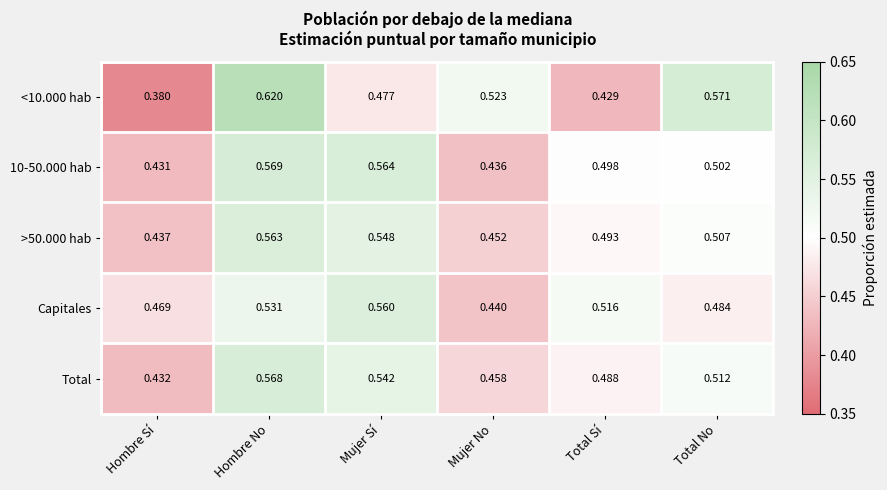

At which label does <10.000 hab reach its minimum?

Hombre Sí